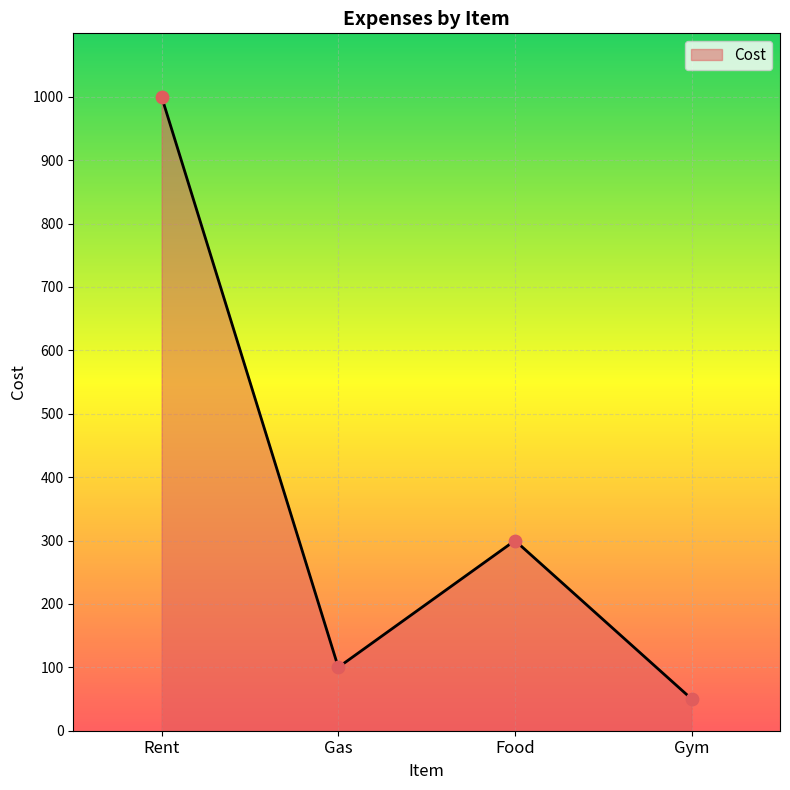

What is the change in value from Rent to Gym?

-950